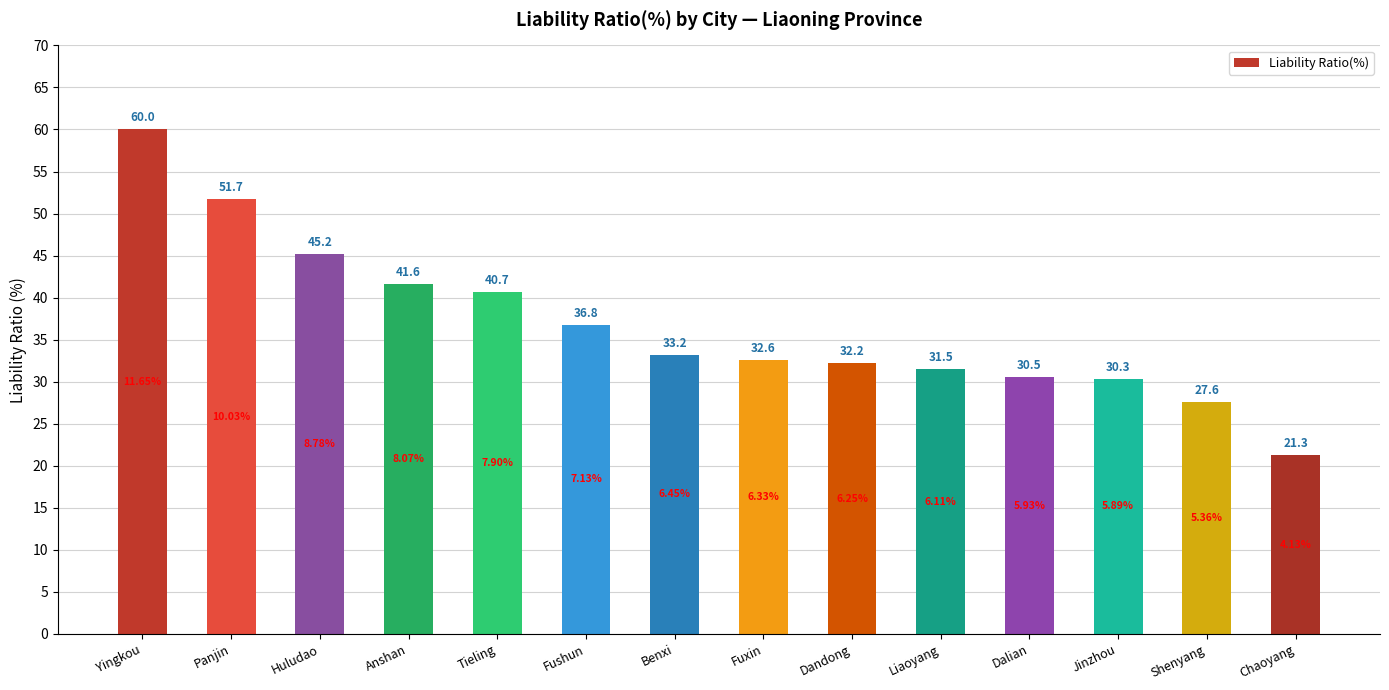

Is it true that the value at Tieling is 23.1?

False